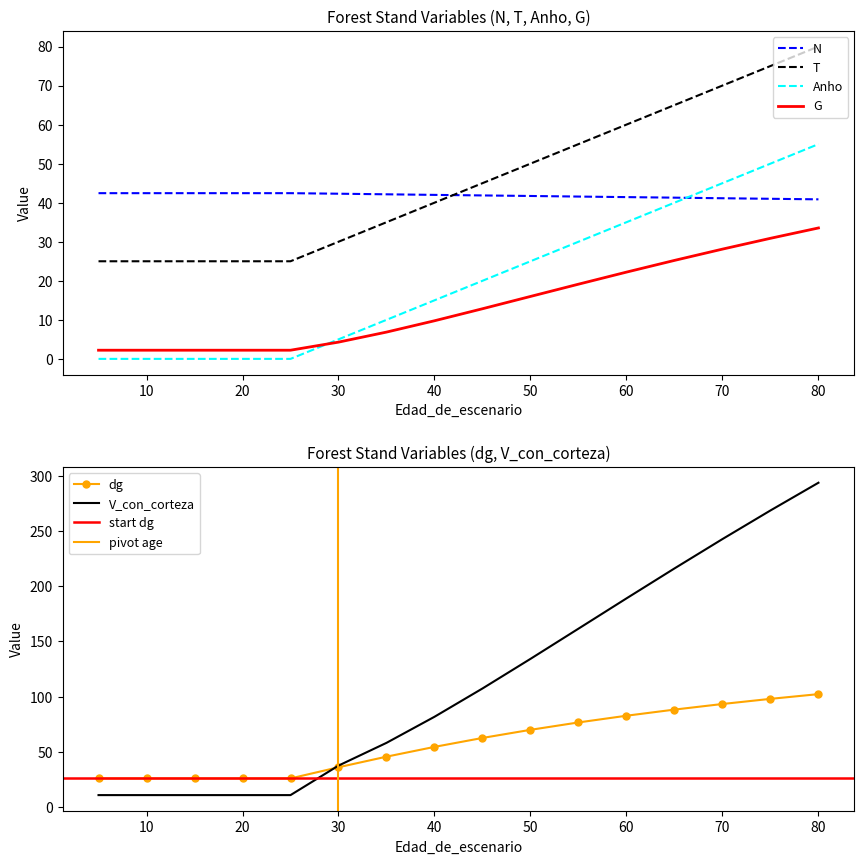

How many intersections are there between dg and N?

1